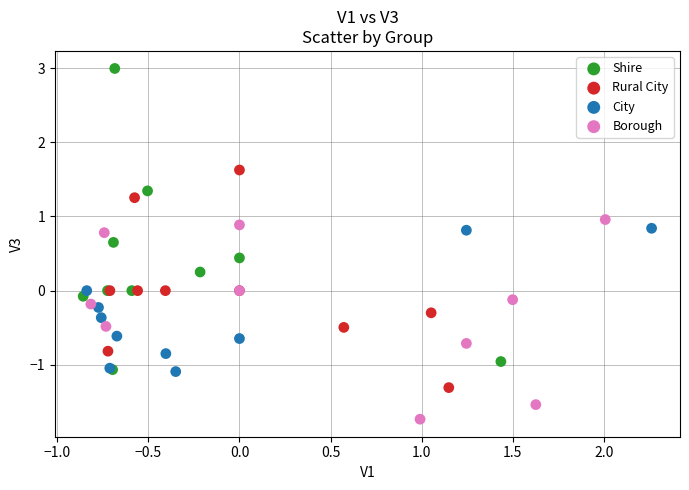

Which series reaches the maximum Y coordinate?

Shire